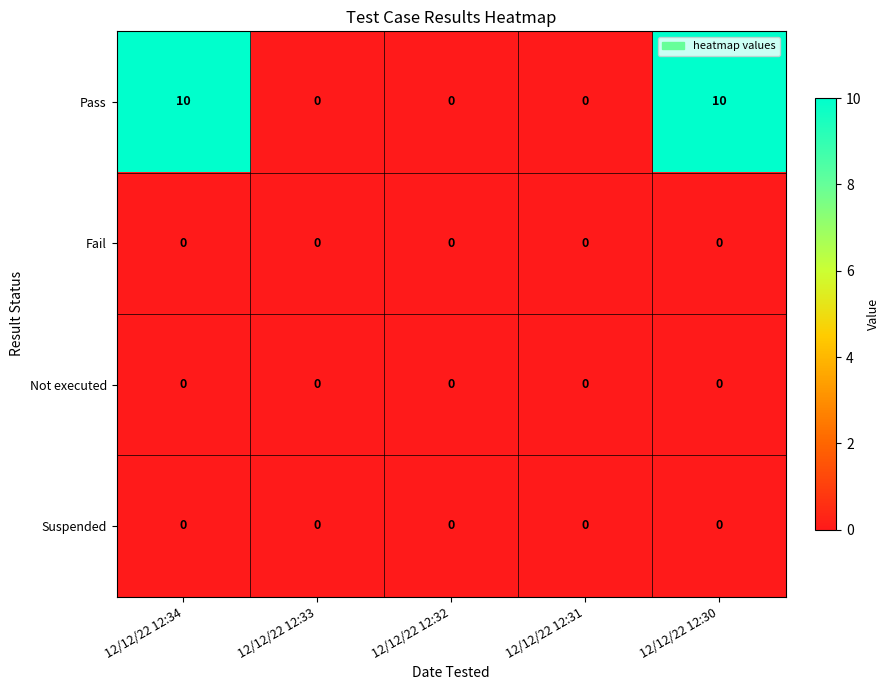

Between 12/12/22 12:32 and 12/12/22 12:30, which series saw the biggest shift?

Pass